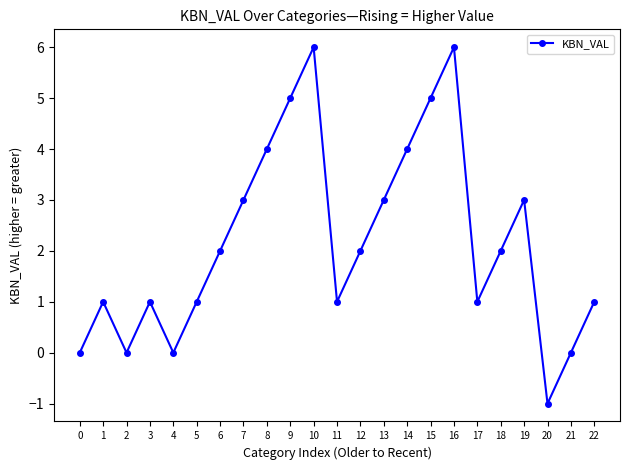

What is the greatest value displayed?

6